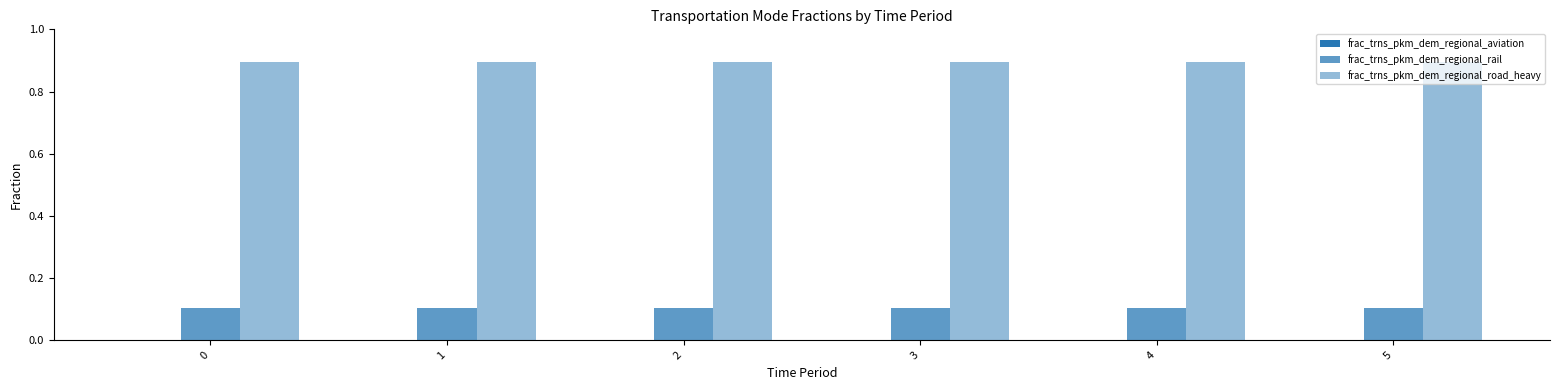

How many groups of bars are there?

6